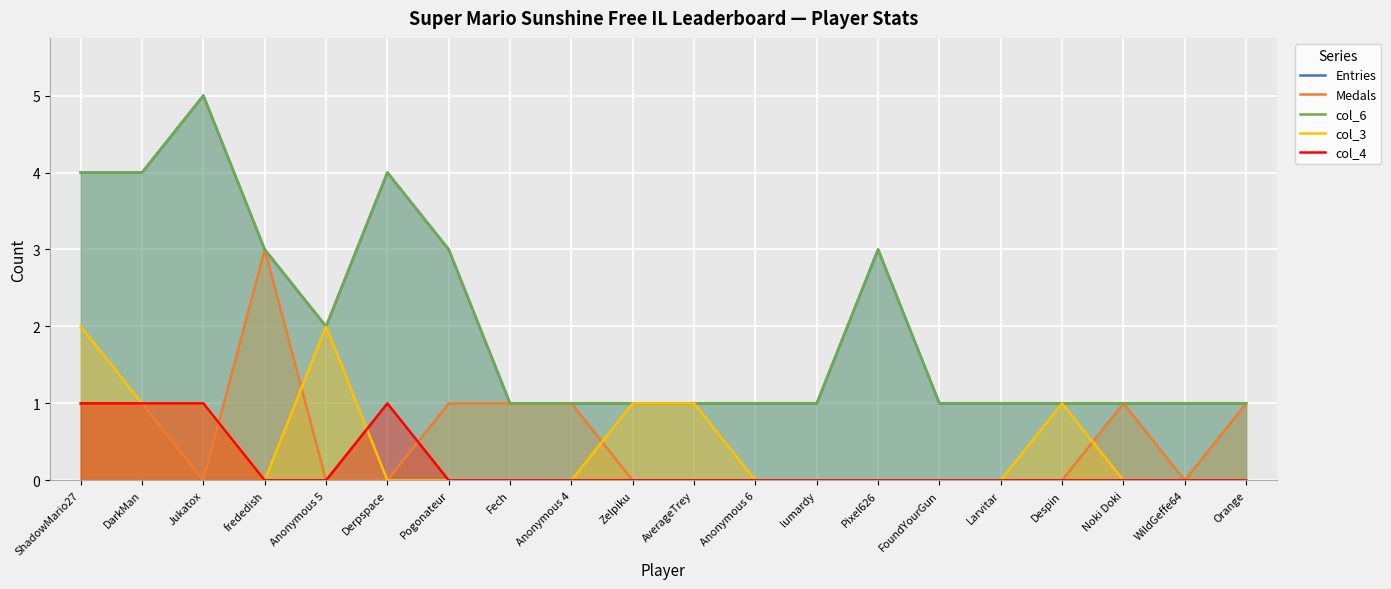

Is it true that Entries equals 2 at Noki Doki?

False